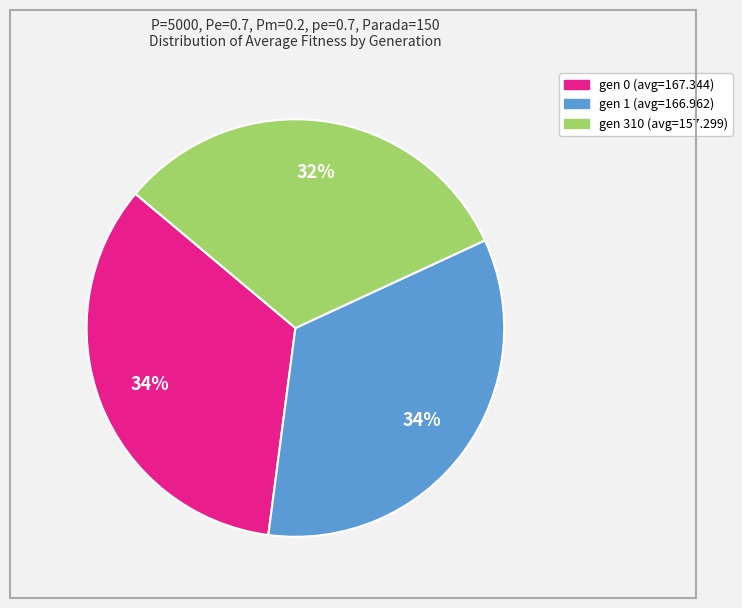

What percentage is the gen 310 (avg=157.299) slice, to the nearest percent?

32%